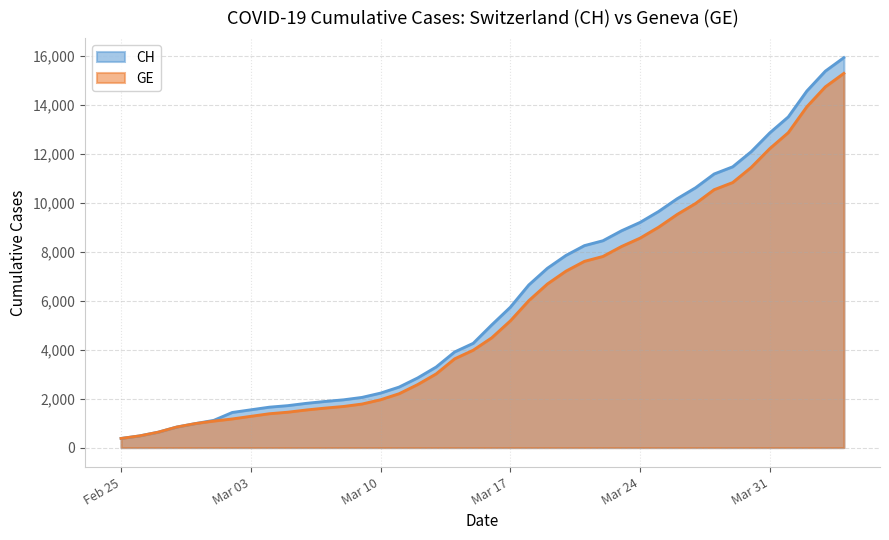

What is the sum of all CH values?

242133